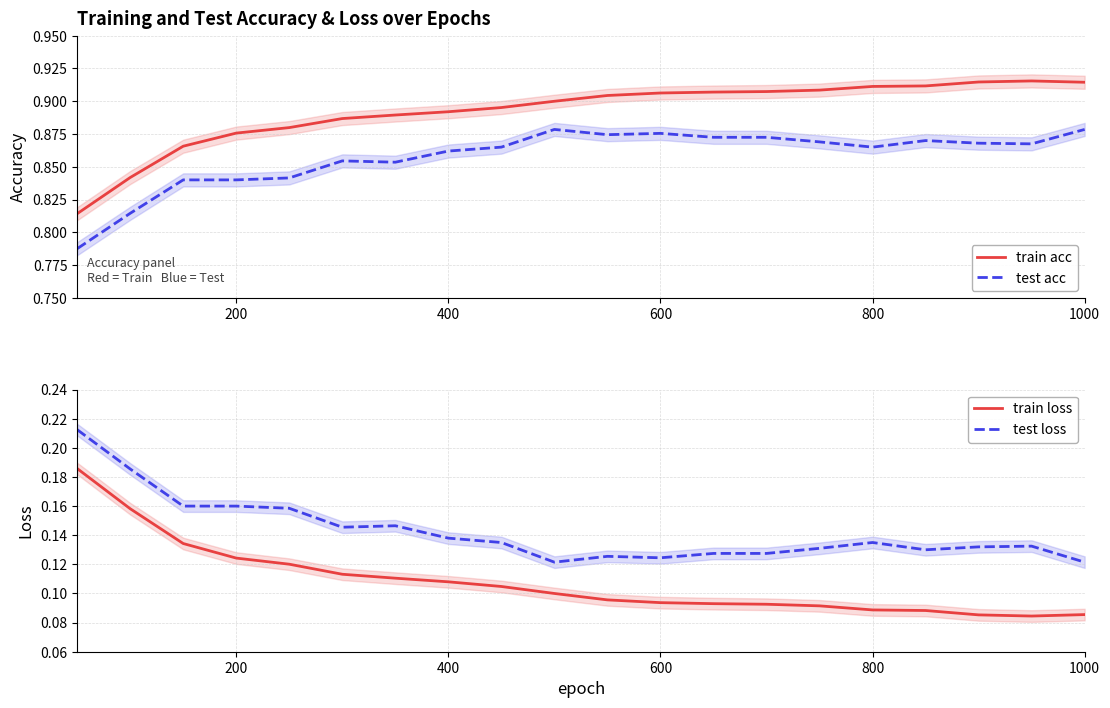

Rank the series by their maximum value, from highest to lowest.

train acc, test acc, test loss, train loss